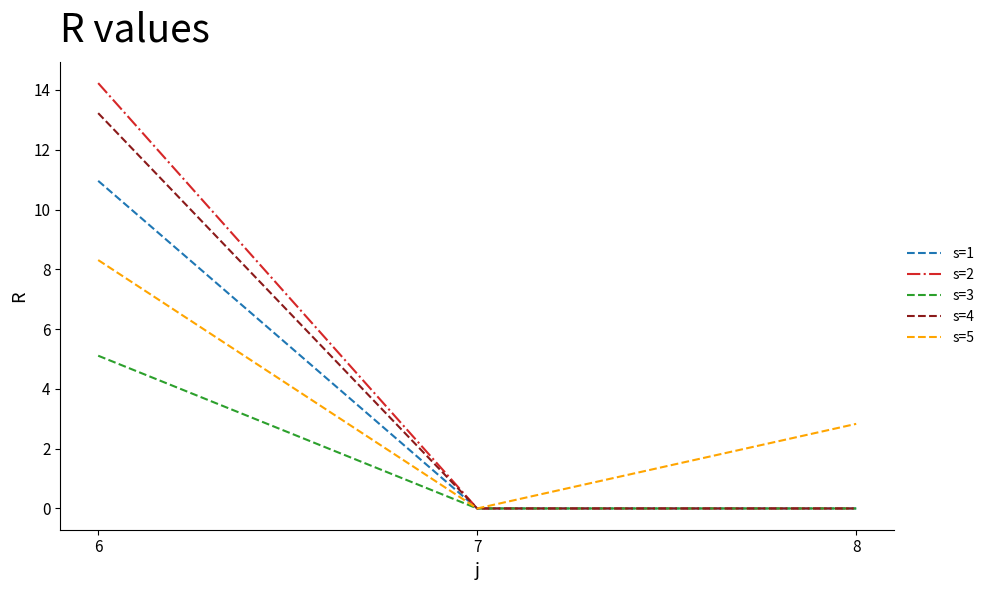

What are all the series names shown in the legend?

s=1, s=2, s=3, s=4, s=5